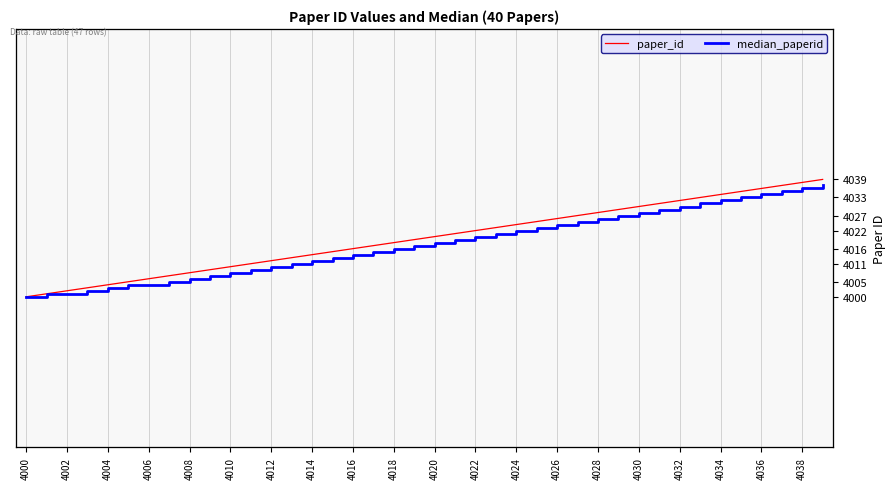

Rank the series by their maximum value, from highest to lowest.

paper_id, median_paperid